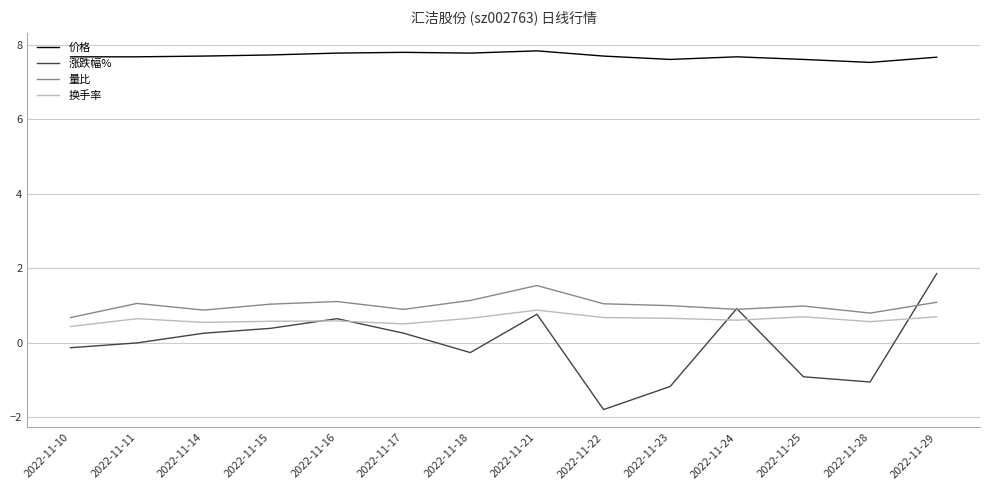

Between 2022-11-10 and 2022-11-22, which series saw the biggest shift?

涨跌幅%